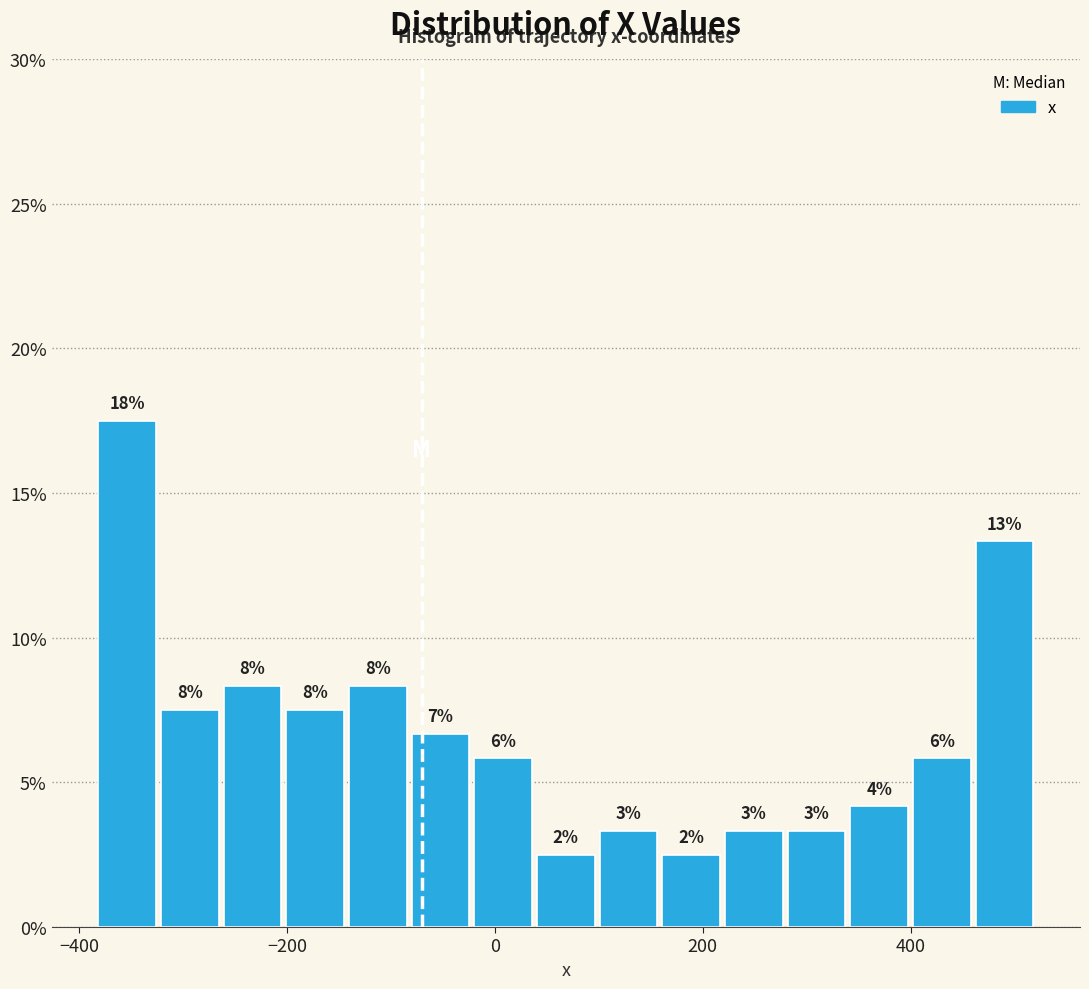

Read against the x-axis, roughly where is the centre of the tallest bar?

-360